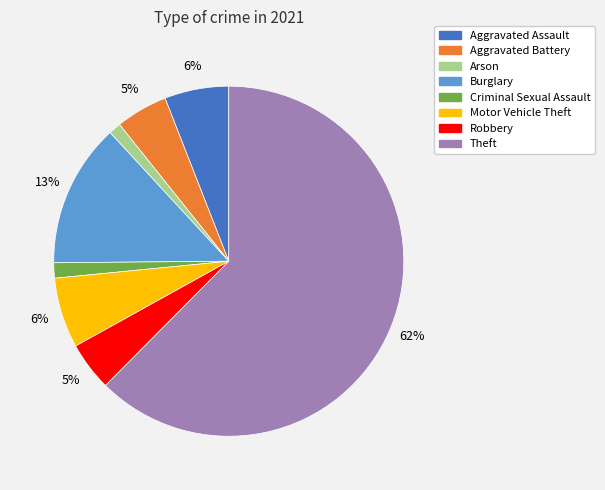

Is there any slice that represents more than half of the pie?

Yes